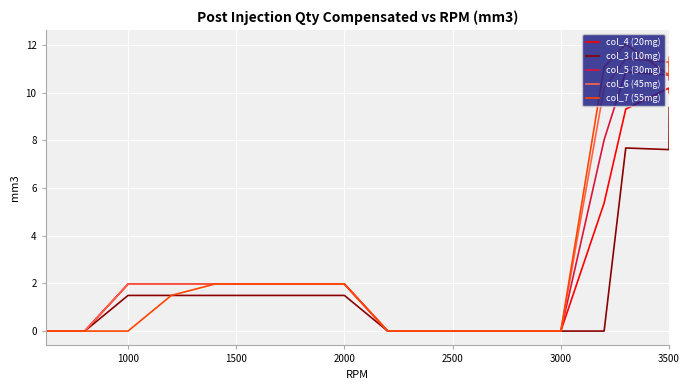

Which series has the largest range (max minus min)?

col_7 (55mg)